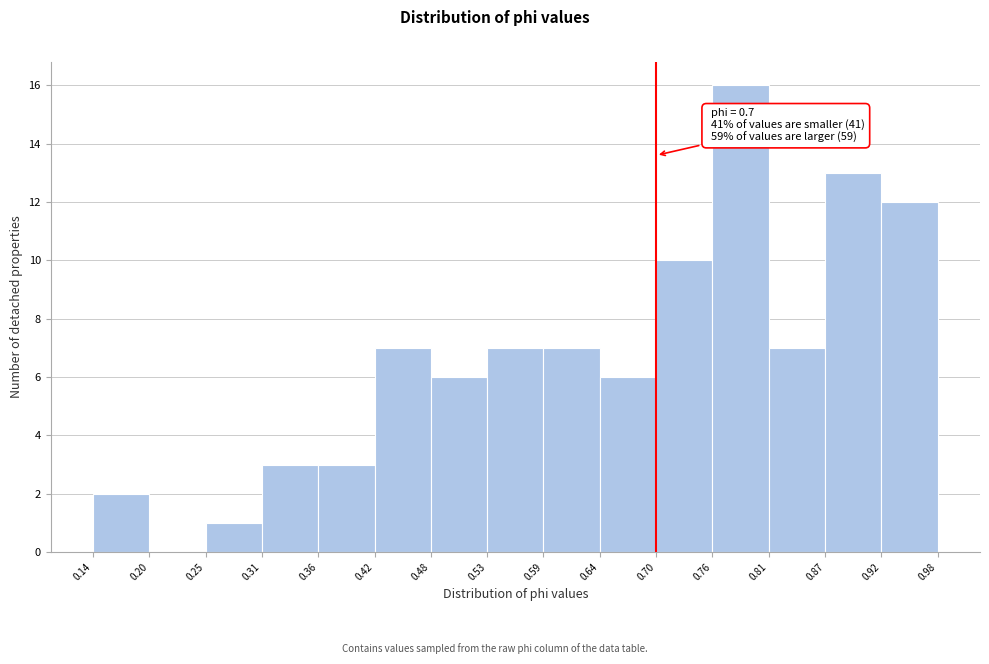

Over which range of the x-axis is the bar tallest?

0.76 to 0.81